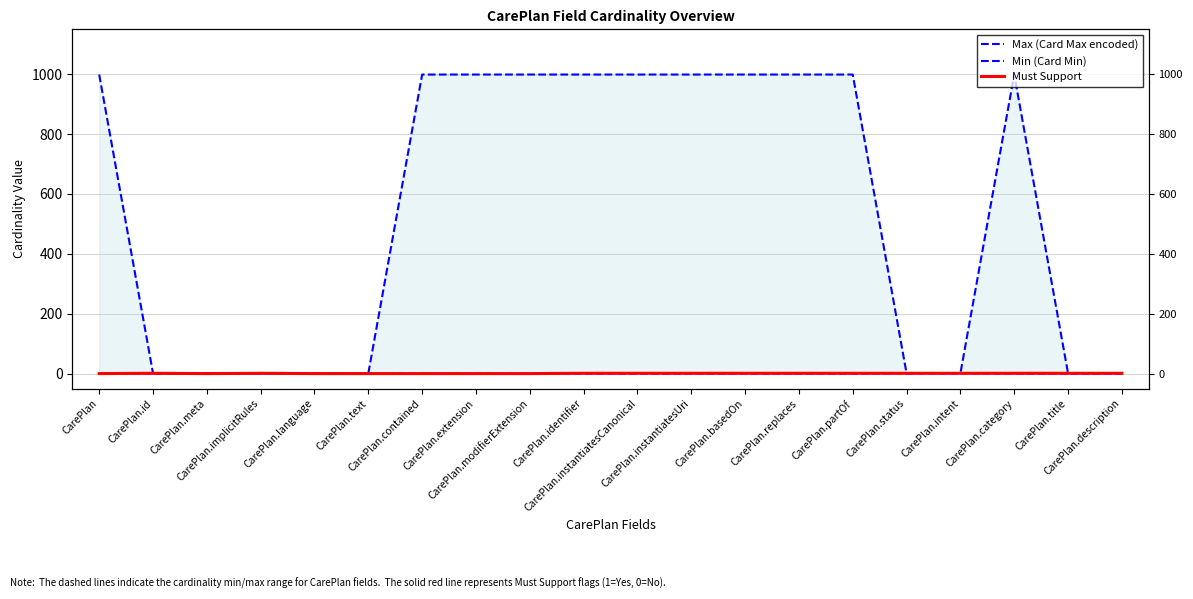

Reading left to right, list all the values displayed in this chart.

Max (Card Max encoded): CarePlan=999	CarePlan.id=1	CarePlan.meta=1	CarePlan.implicitRules=1	CarePlan.language=1	CarePlan.text=1	CarePlan.contained=999	CarePlan.extension=999	CarePlan.modifierExtension=999	CarePlan.identifier=999	CarePlan.instantiatesCanonical=999	CarePlan.instantiatesUri=999	CarePlan.basedOn=999	CarePlan.replaces=999	CarePlan.partOf=999	CarePlan.status=1	CarePlan.intent=1	CarePlan.category=999	CarePlan.title=1	CarePlan.description=1
Min (Card Min): CarePlan=0	CarePlan.id=0	CarePlan.meta=0	CarePlan.implicitRules=0	CarePlan.language=0	CarePlan.text=0	CarePlan.contained=0	CarePlan.extension=0	CarePlan.modifierExtension=0	CarePlan.identifier=0	CarePlan.instantiatesCanonical=0	CarePlan.instantiatesUri=0	CarePlan.basedOn=0	CarePlan.replaces=0	CarePlan.partOf=0	CarePlan.status=1	CarePlan.intent=1	CarePlan.category=0	CarePlan.title=0	CarePlan.description=0
Must Support: CarePlan=0	CarePlan.id=1	CarePlan.meta=0	CarePlan.implicitRules=1	CarePlan.language=0	CarePlan.text=0	CarePlan.contained=0	CarePlan.extension=0	CarePlan.modifierExtension=0	CarePlan.identifier=1	CarePlan.instantiatesCanonical=1	CarePlan.instantiatesUri=1	CarePlan.basedOn=1	CarePlan.replaces=1	CarePlan.partOf=1	CarePlan.status=1	CarePlan.intent=1	CarePlan.category=1	CarePlan.title=1	CarePlan.description=1